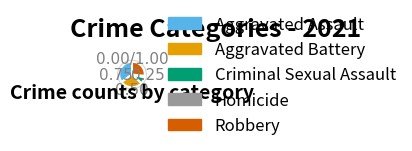

Rank the categories by value from lowest to highest.

Homicide, Criminal Sexual Assault, Robbery, Aggravated Battery, Aggravated Assault